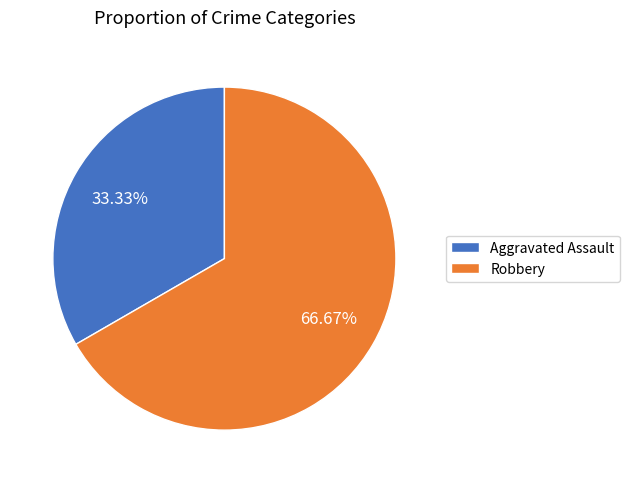

How many slices are in this pie chart?

2